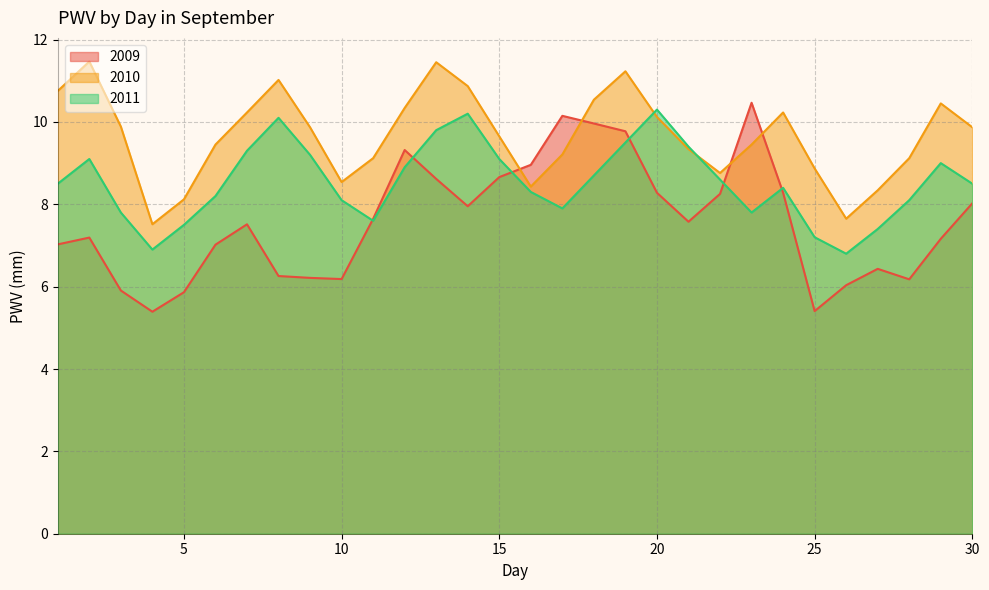

Rank the series at 11 from lowest to highest value.

2011, 2009, 2010